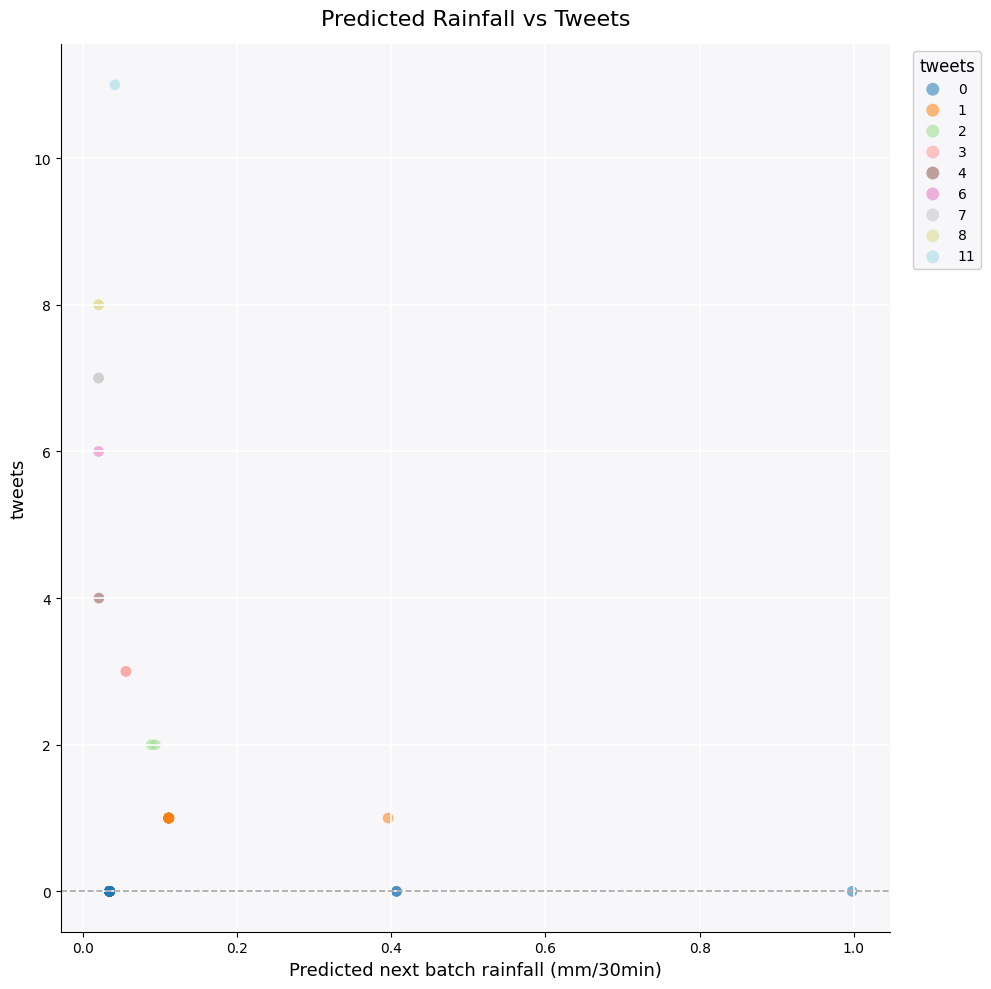

What are all the series names shown in the legend?

0, 1, 2, 3, 4, 6, 7, 8, 11